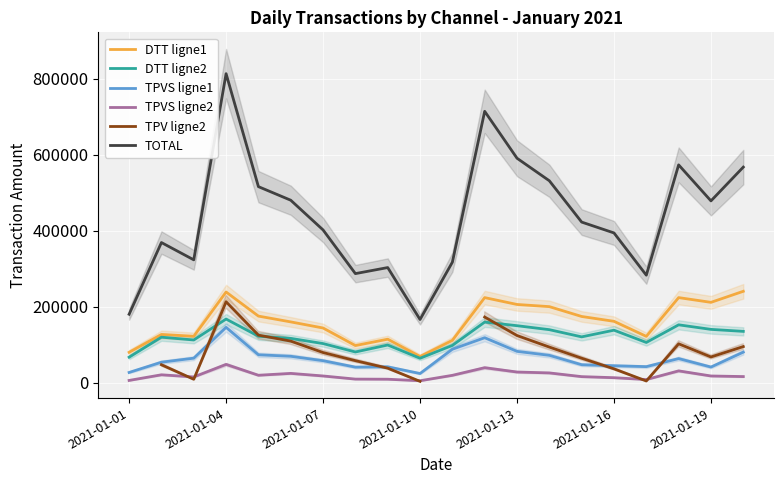

True or false: TPVS ligne2 and TOTAL cross at least once.

False